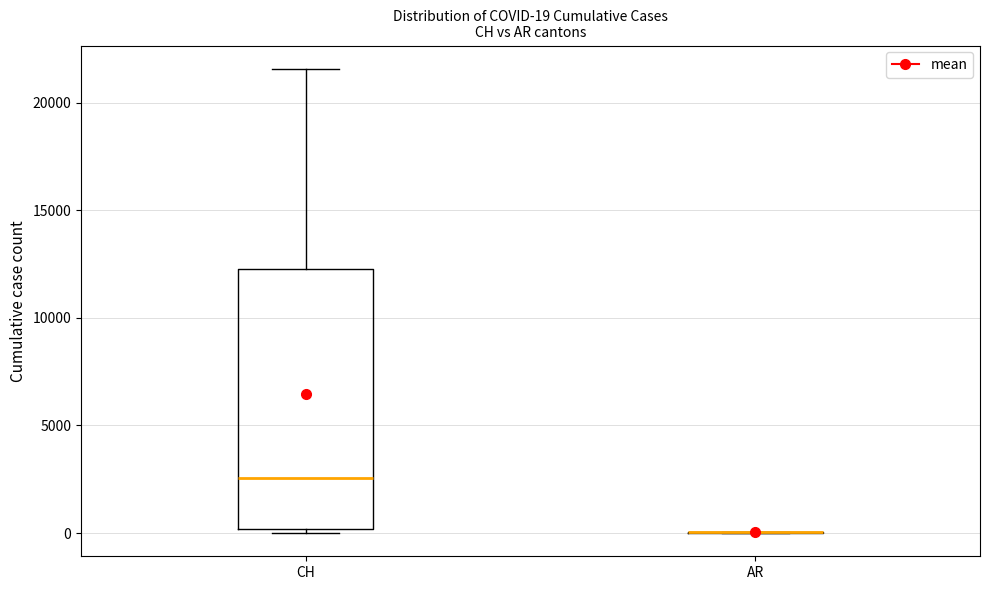

Which box is the tallest, from its lower edge to its upper edge?

CH